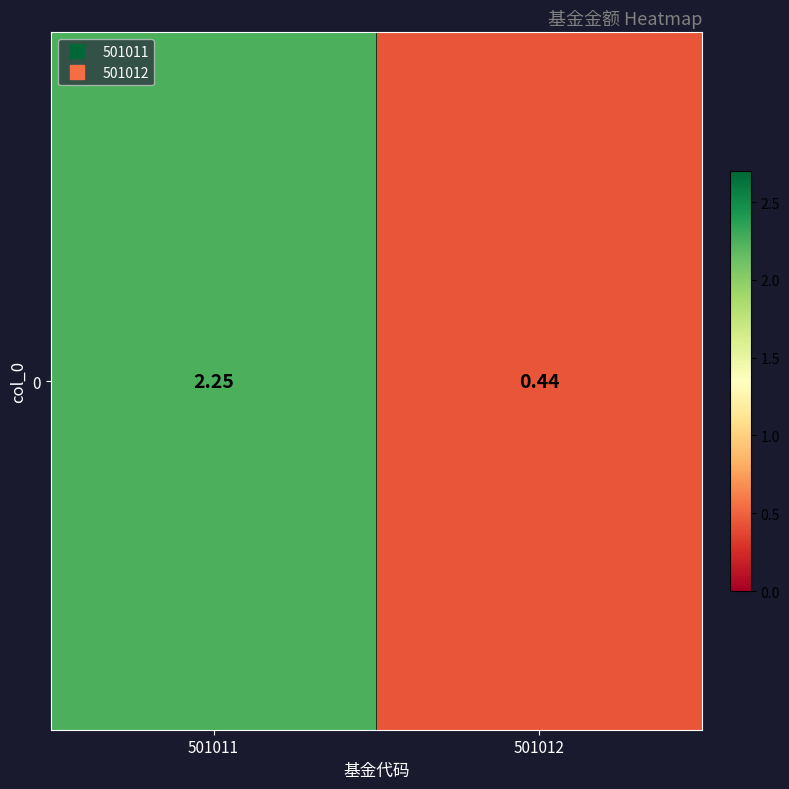

What is the difference between the maximum and minimum values?

1.8